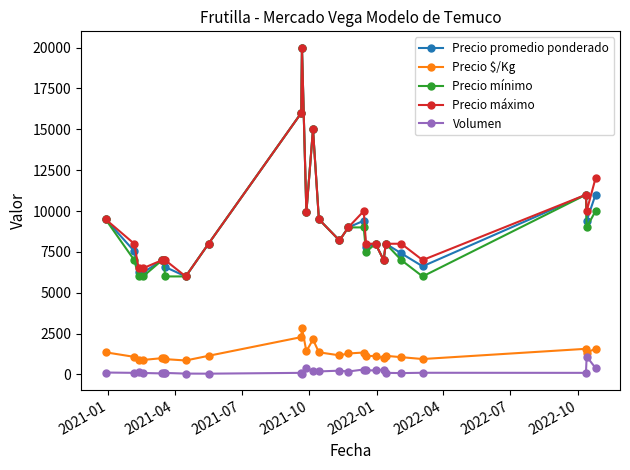

What is the value of the Precio mínimo point at the 3rd from the left?

6000.0